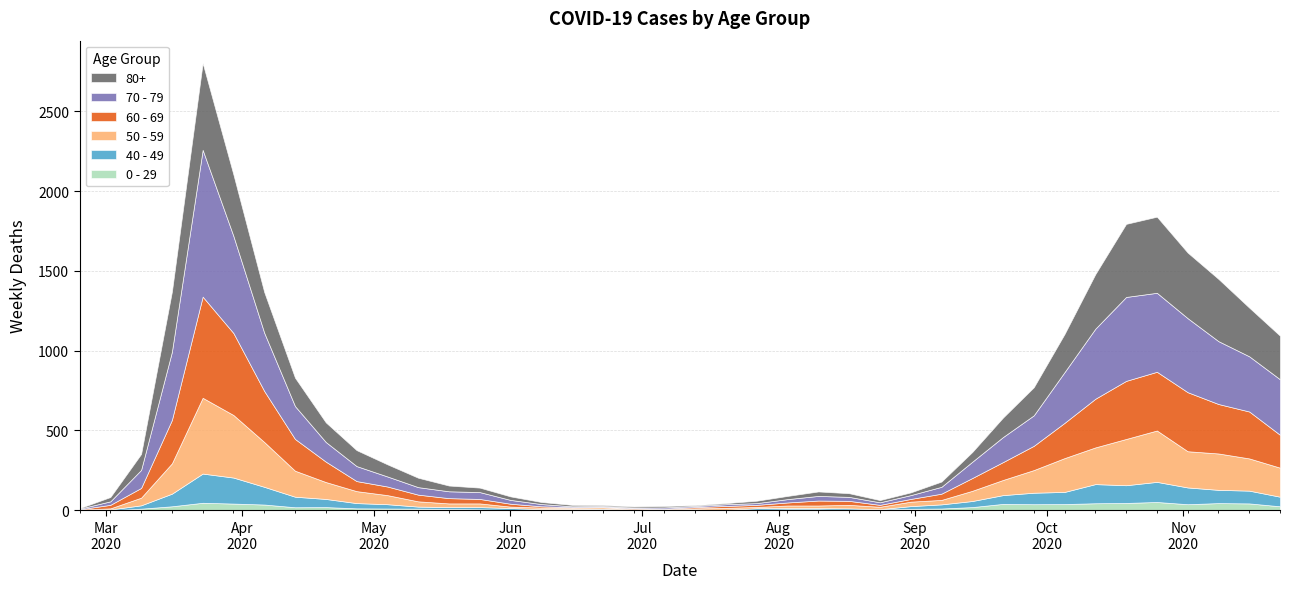

At which category does 50 - 59 reach its first local valley?

2020-06-01